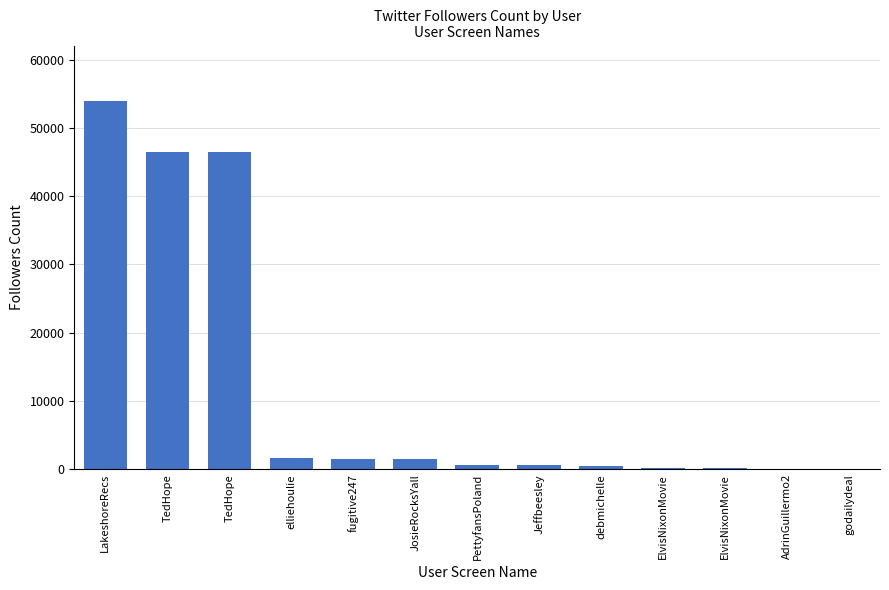

The chart shows a value of 232 at ElvisNixonMovie. True or false?

True